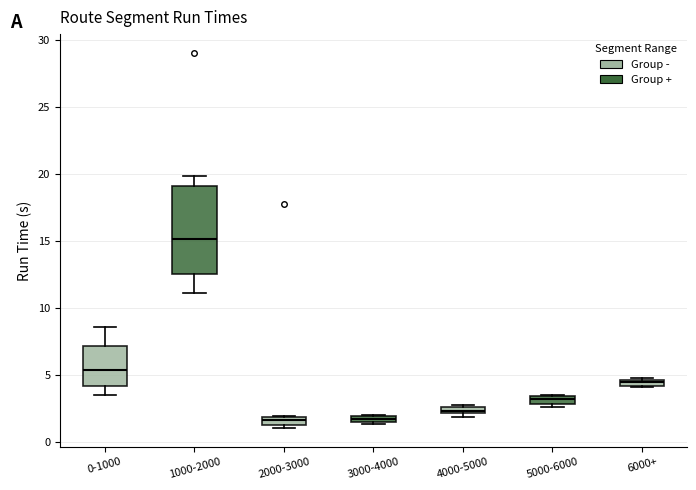

Which box is the tallest, from its lower edge to its upper edge?

1000-2000